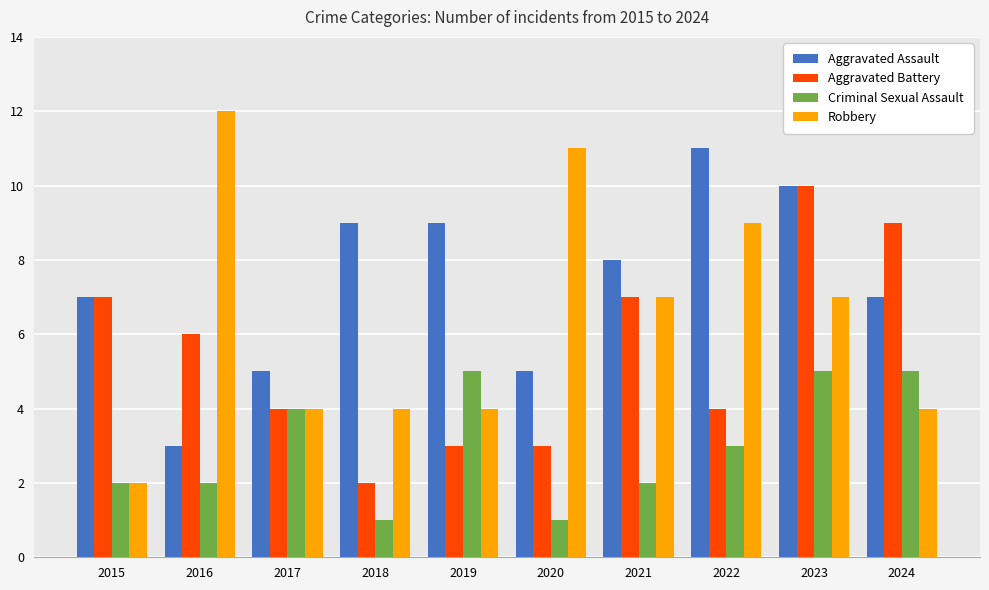

Is it true that Aggravated Battery equals 7 at 2022?

False